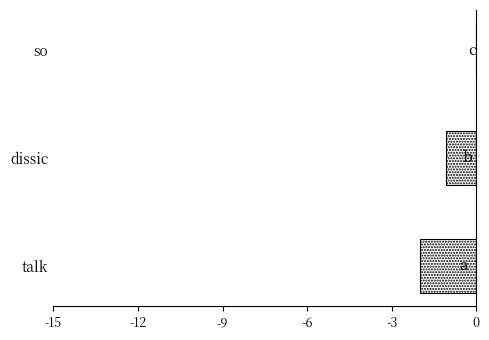

Which has a higher value, talk or so?

so